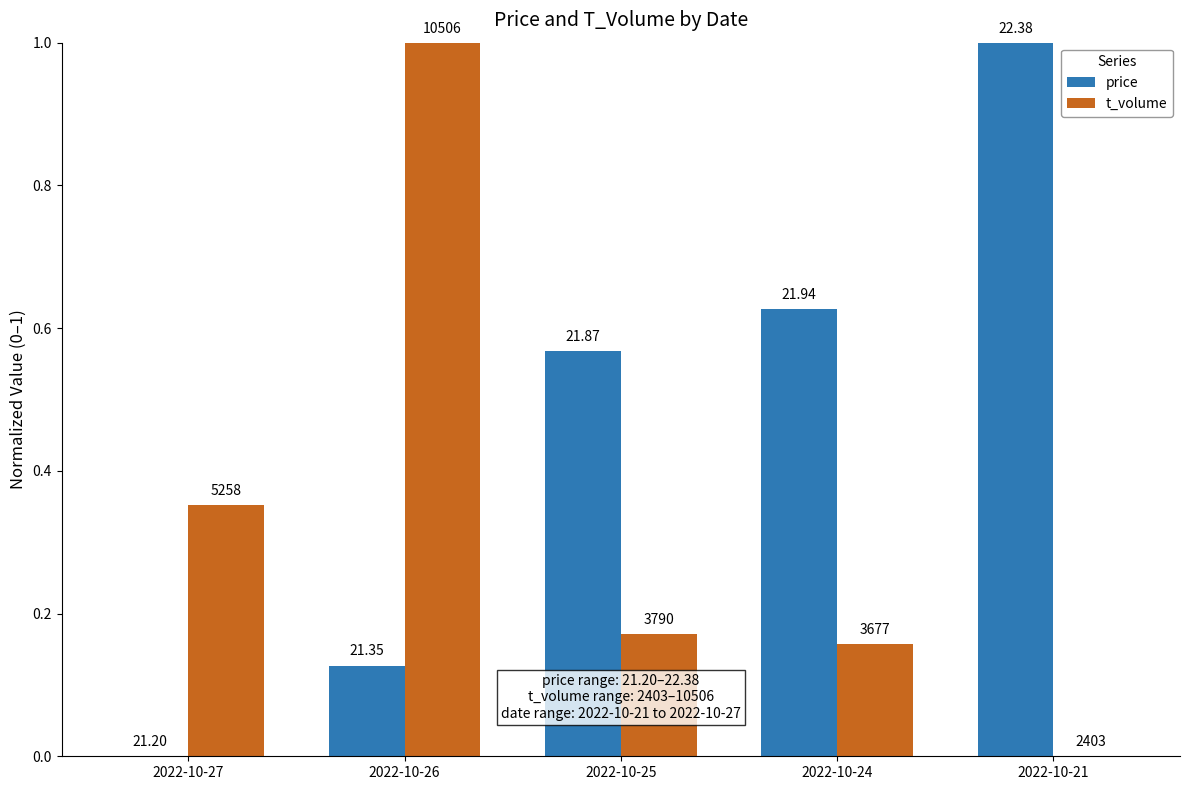

What are all the series names shown in the legend?

price, t_volume